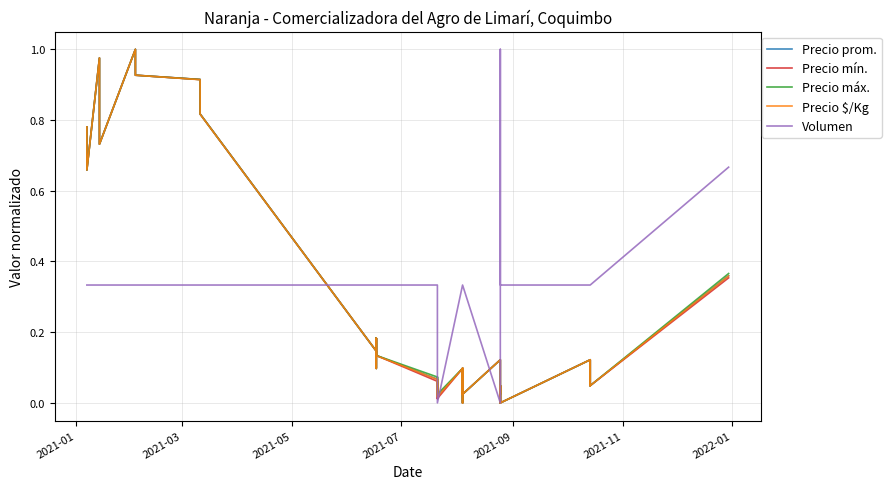

What is the value of the Precio $/Kg point at the 5th from the left?

0.7